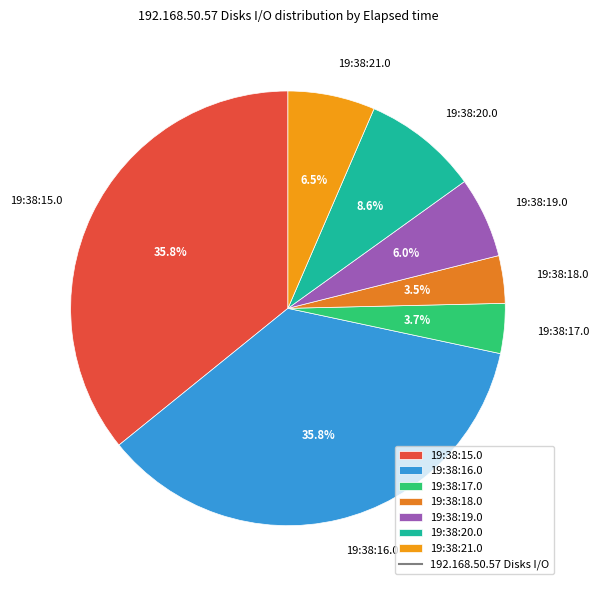

How many slices are in this pie chart?

7